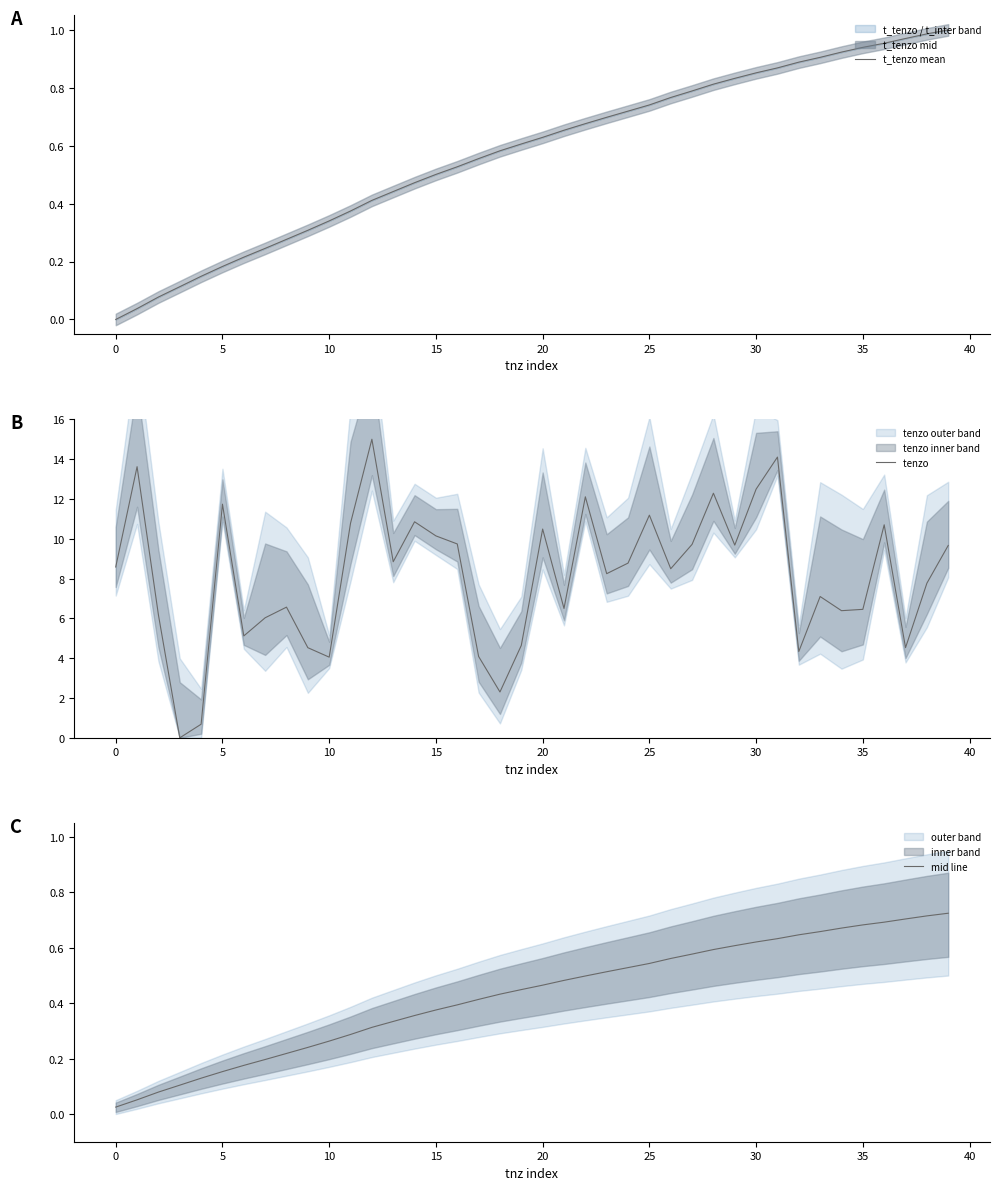

Reading left to right, transcribe all the data shown in this chart.

t_tenzo mean: 0.0	0.0	0.1	0.1	0.1	0.2	0.2	0.2	0.3	0.3	0.3	0.4	0.4	0.4	0.5	0.5	0.5	0.6	0.6	0.6	0.6	0.7	0.7	0.7	0.7	0.7	0.8	0.8	0.8	0.8	0.9	0.9	0.9	0.9	0.9	0.9	1.0	1.0	1.0	1.0
tenzo : 8.6	13.6	6.2	0.0	0.7	11.7	5.1	6.0	6.6	4.5	4.1	10.8	15.0	8.8	10.9	10.1	9.7	4.1	2.3	4.6	10.5	6.5	12.1	8.2	8.8	11.2	8.5	9.7	12.3	9.7	12.5	14.1	4.3	7.1	6.4	6.5	10.7	4.5	7.8	9.7
mid line: 0.0	0.1	0.1	0.1	0.1	0.2	0.2	0.2	0.2	0.2	0.3	0.3	0.3	0.3	0.4	0.4	0.4	0.4	0.4	0.4	0.5	0.5	0.5	0.5	0.5	0.5	0.6	0.6	0.6	0.6	0.6	0.6	0.6	0.7	0.7	0.7	0.7	0.7	0.7	0.7